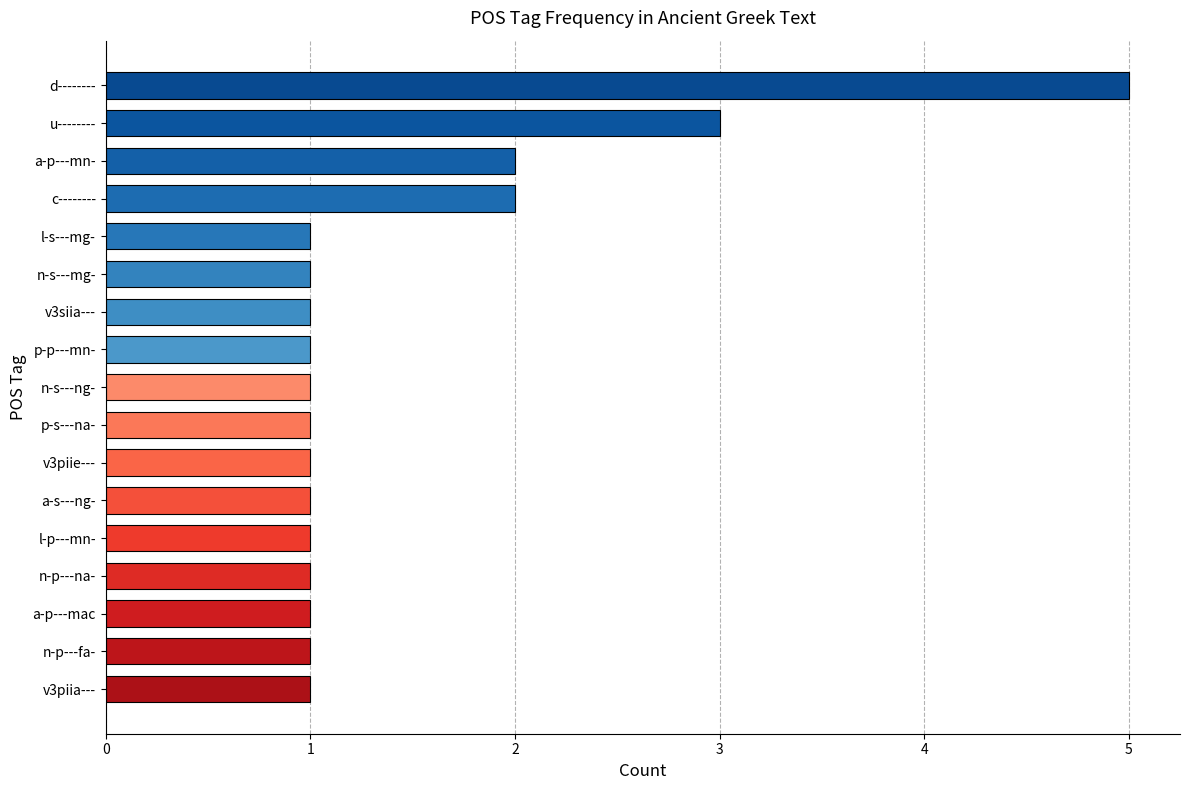

What is the smallest value displayed?

1